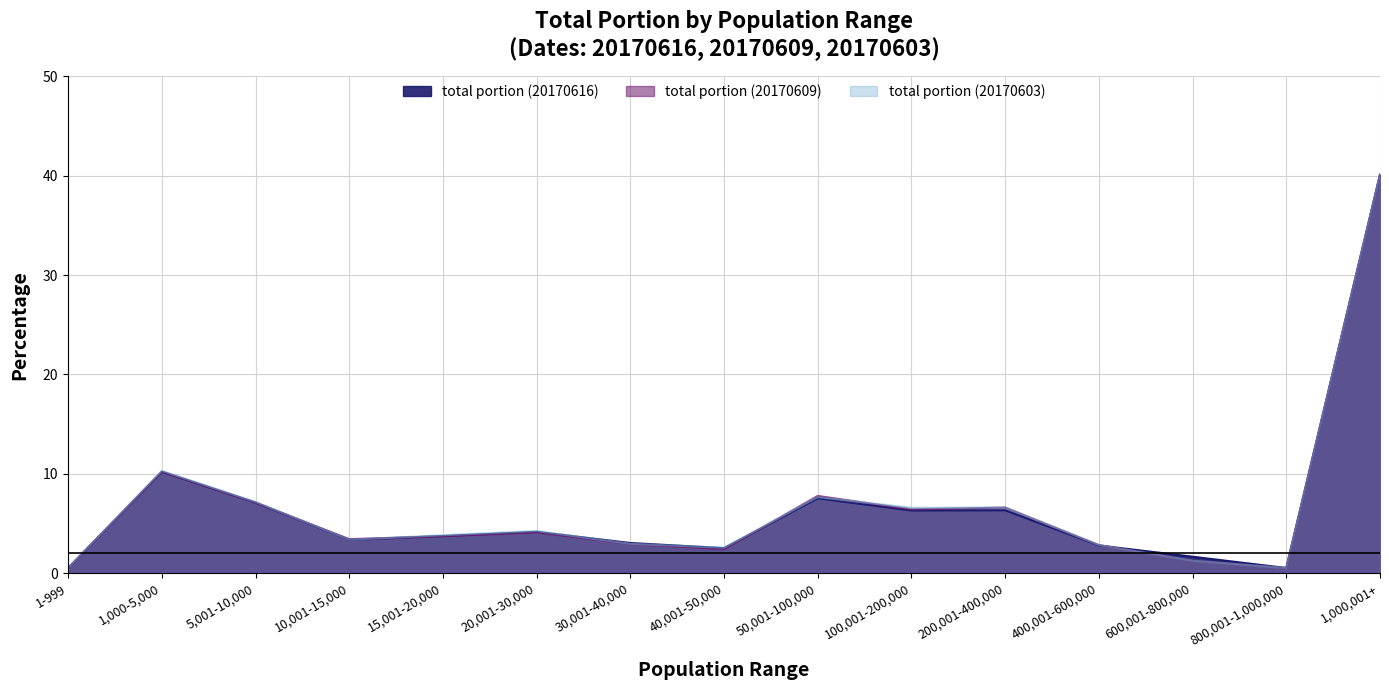

How many lines are shown in the chart?

3